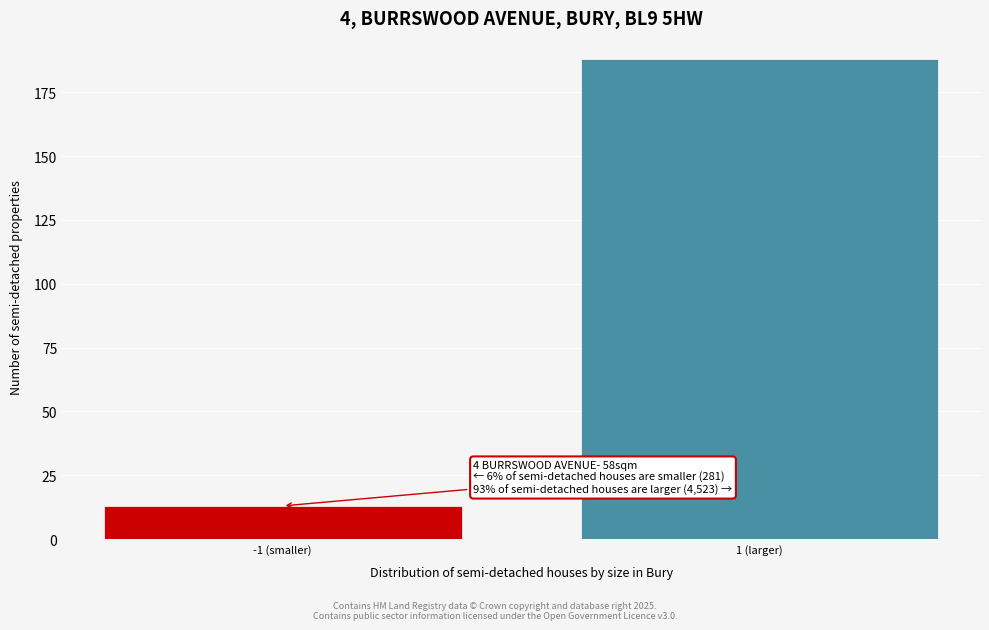

Reading left to right, what are all the values shown in this chart?

-1 (smaller)=13	1 (larger)=188